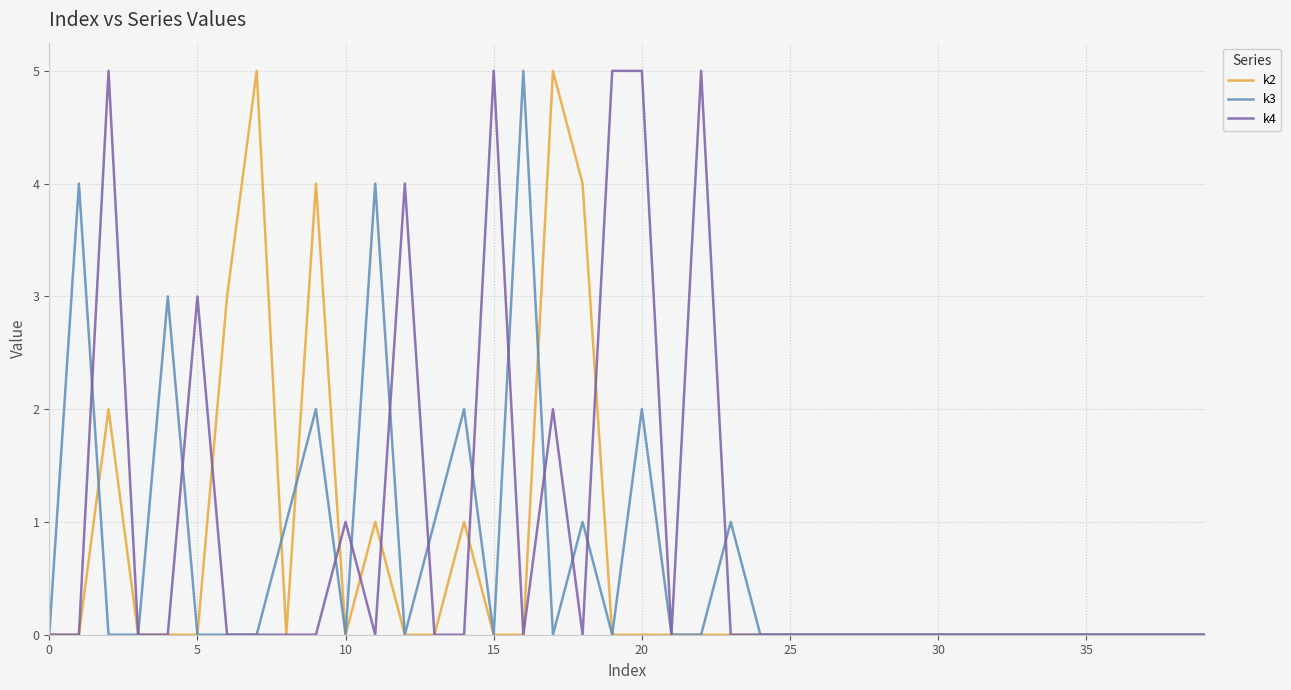

Which series has the largest total across all categories?

k4